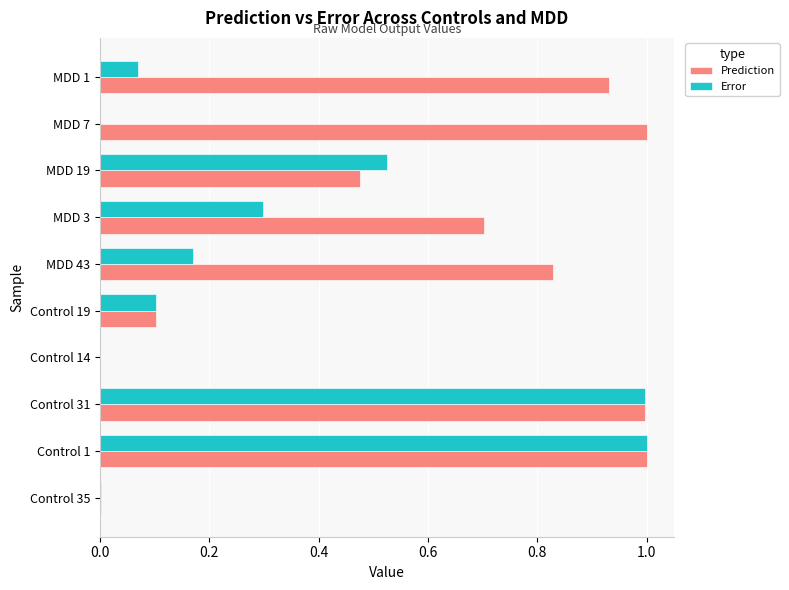

What is the highest value of the Error series?

1.0